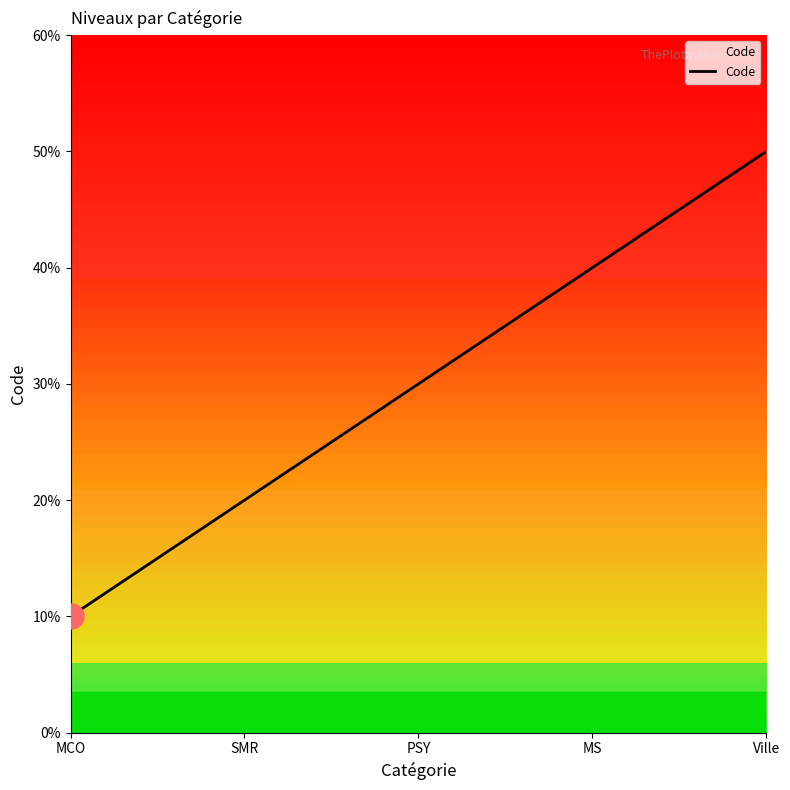

What is the difference between the values at MS and PSY?

1